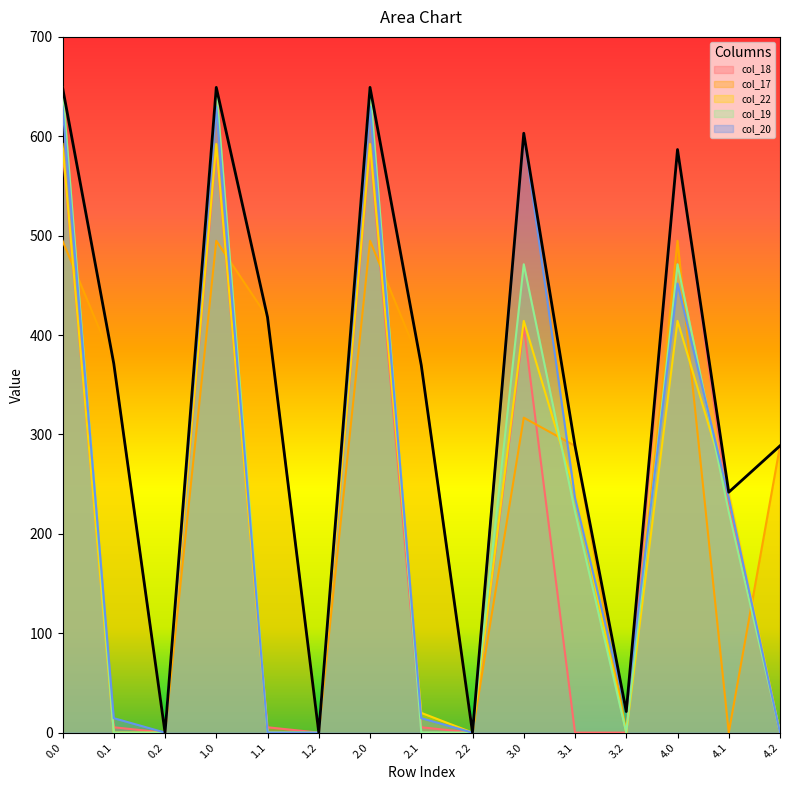

What is the sum of the col_17 values at 4.0 and 0.1?

866.1